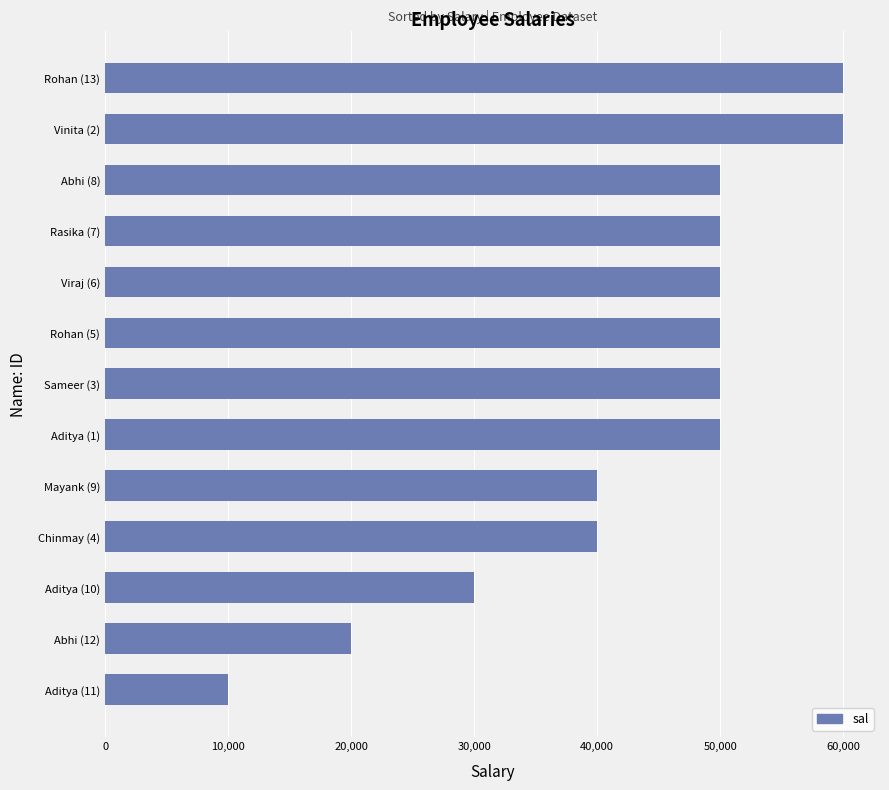

What is the difference between the second highest and minimum values?

50000